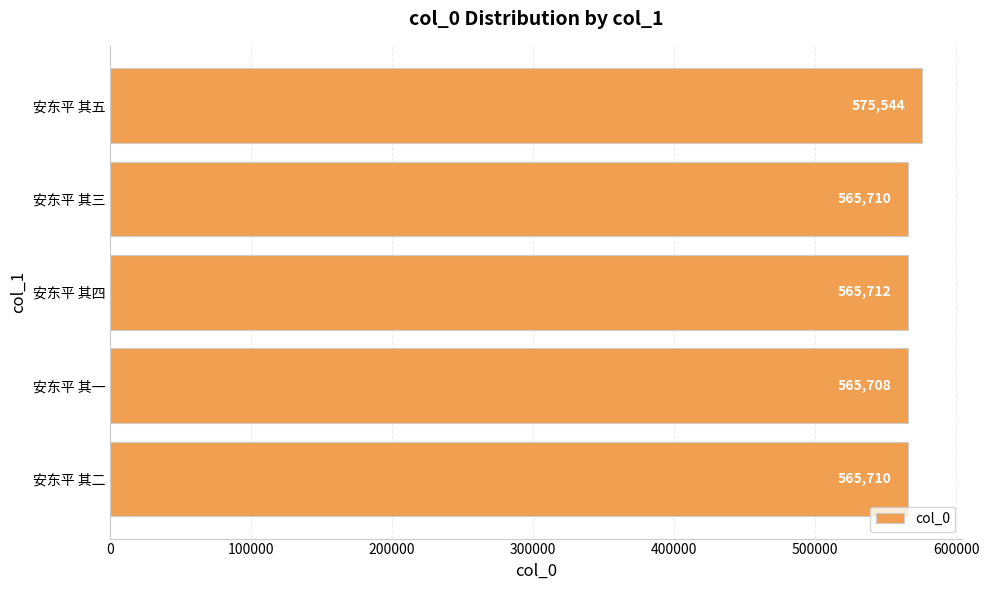

What is the ratio of the value at 安东平 其二 to the value at 安东平 其一?

1.0